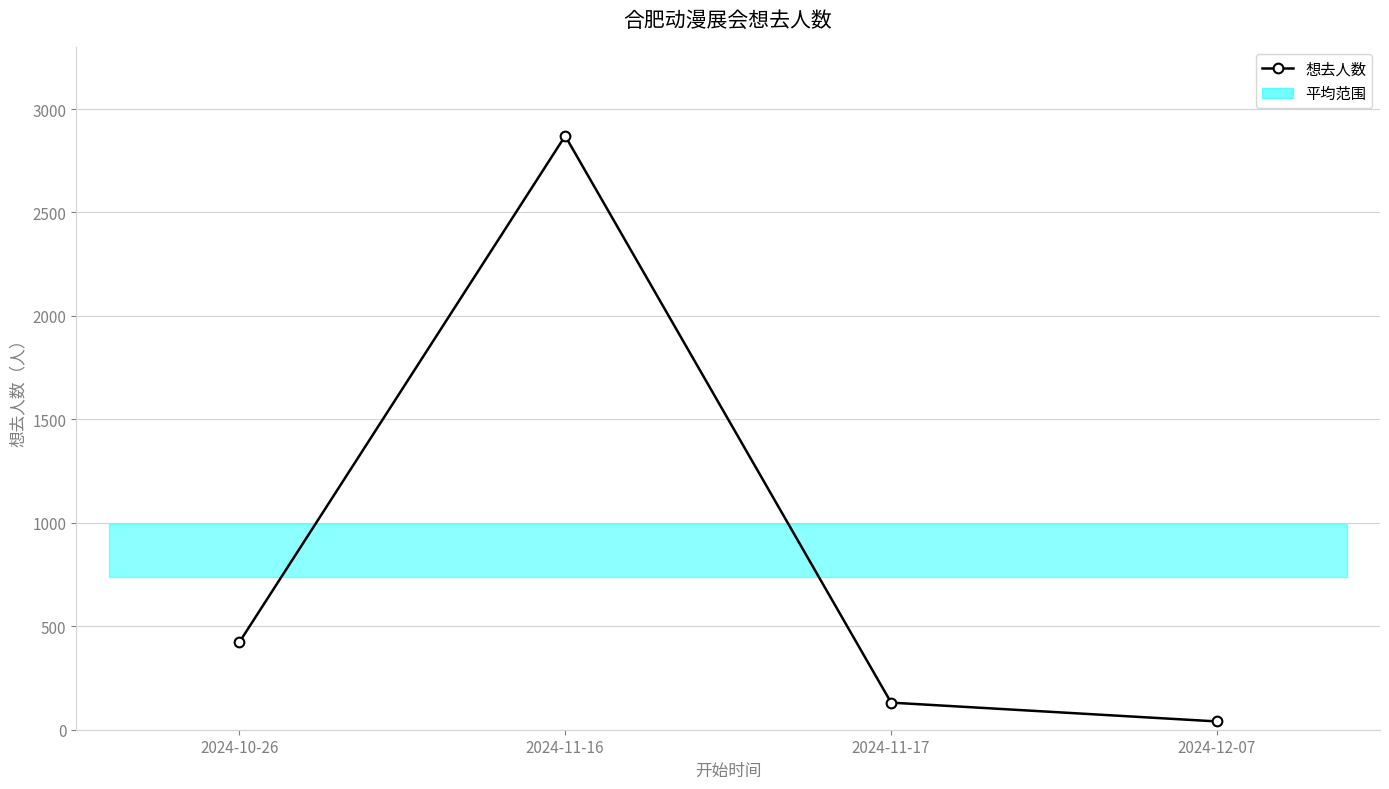

Reading left to right, list all the values displayed in this chart.

2024-10-26=422	2024-11-16=2870	2024-11-17=131	2024-12-07=40